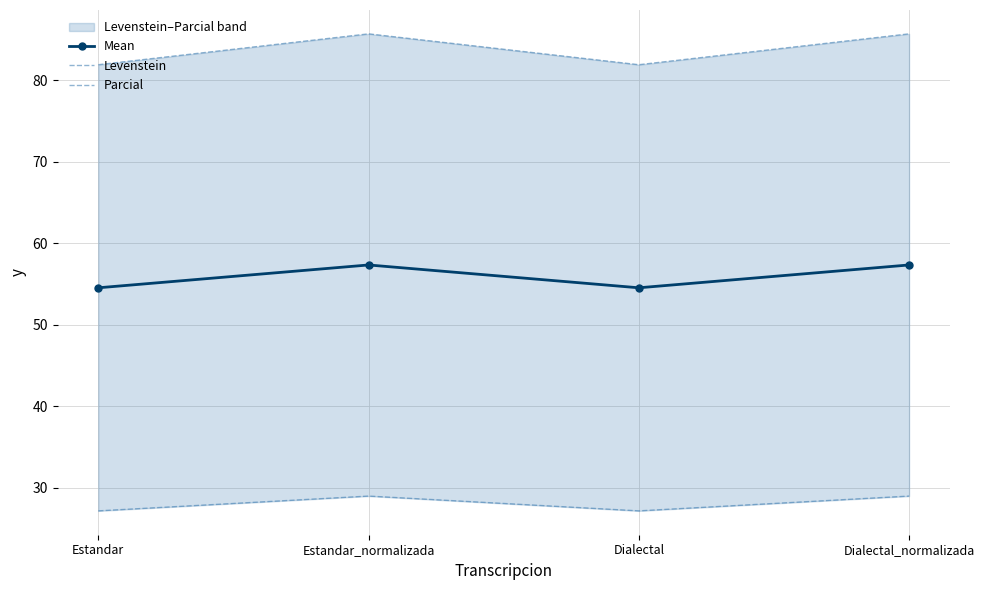

Which series has the largest total across all categories?

Parcial